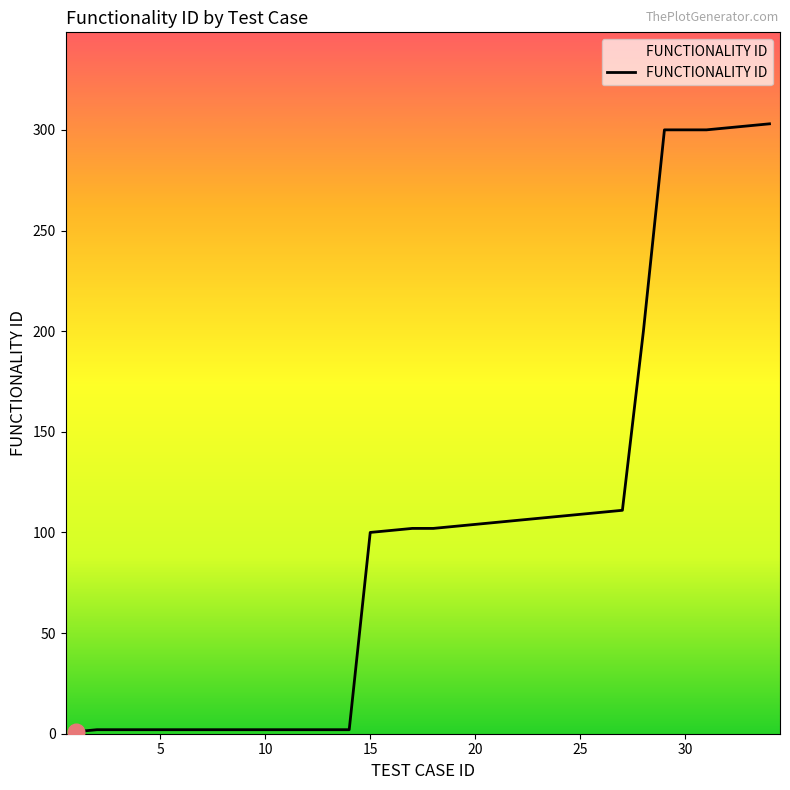

What is the minimum value shown in the chart?

1